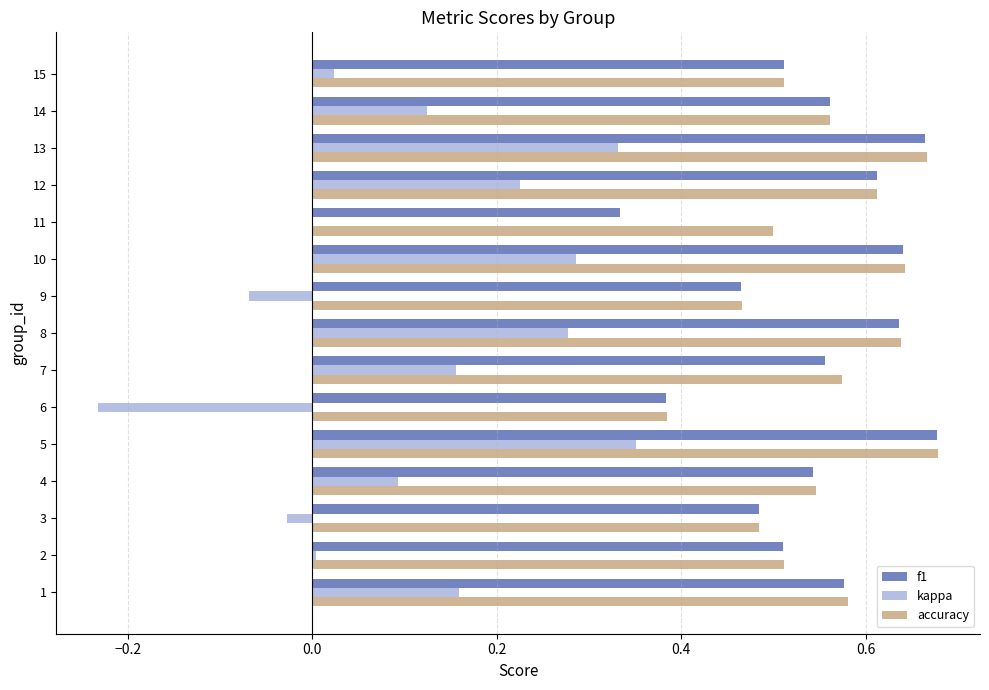

What is the total value across all series at 8?

1.6